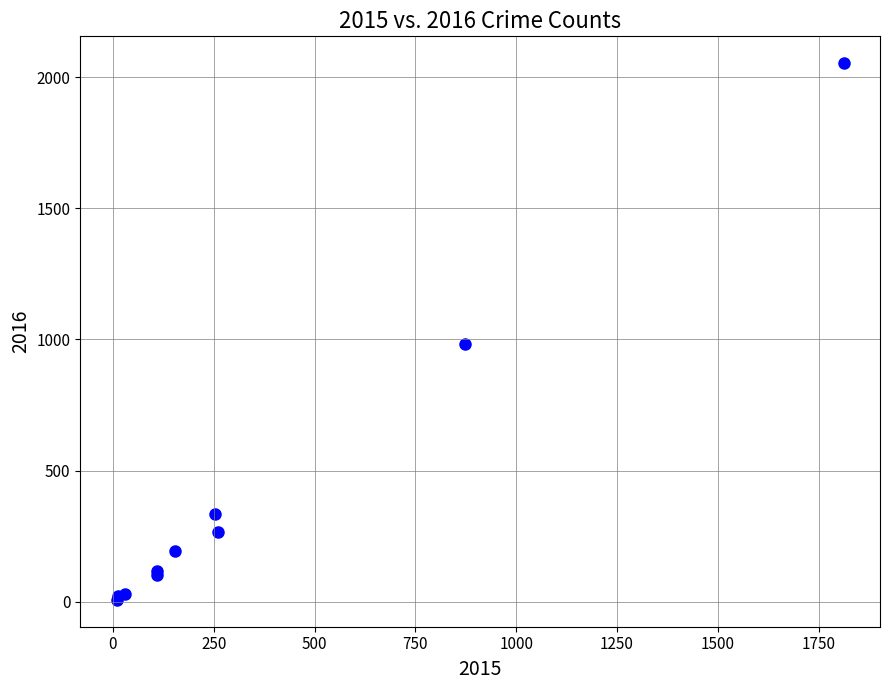

What Y value in the scatter plot is closest to 1030?

984